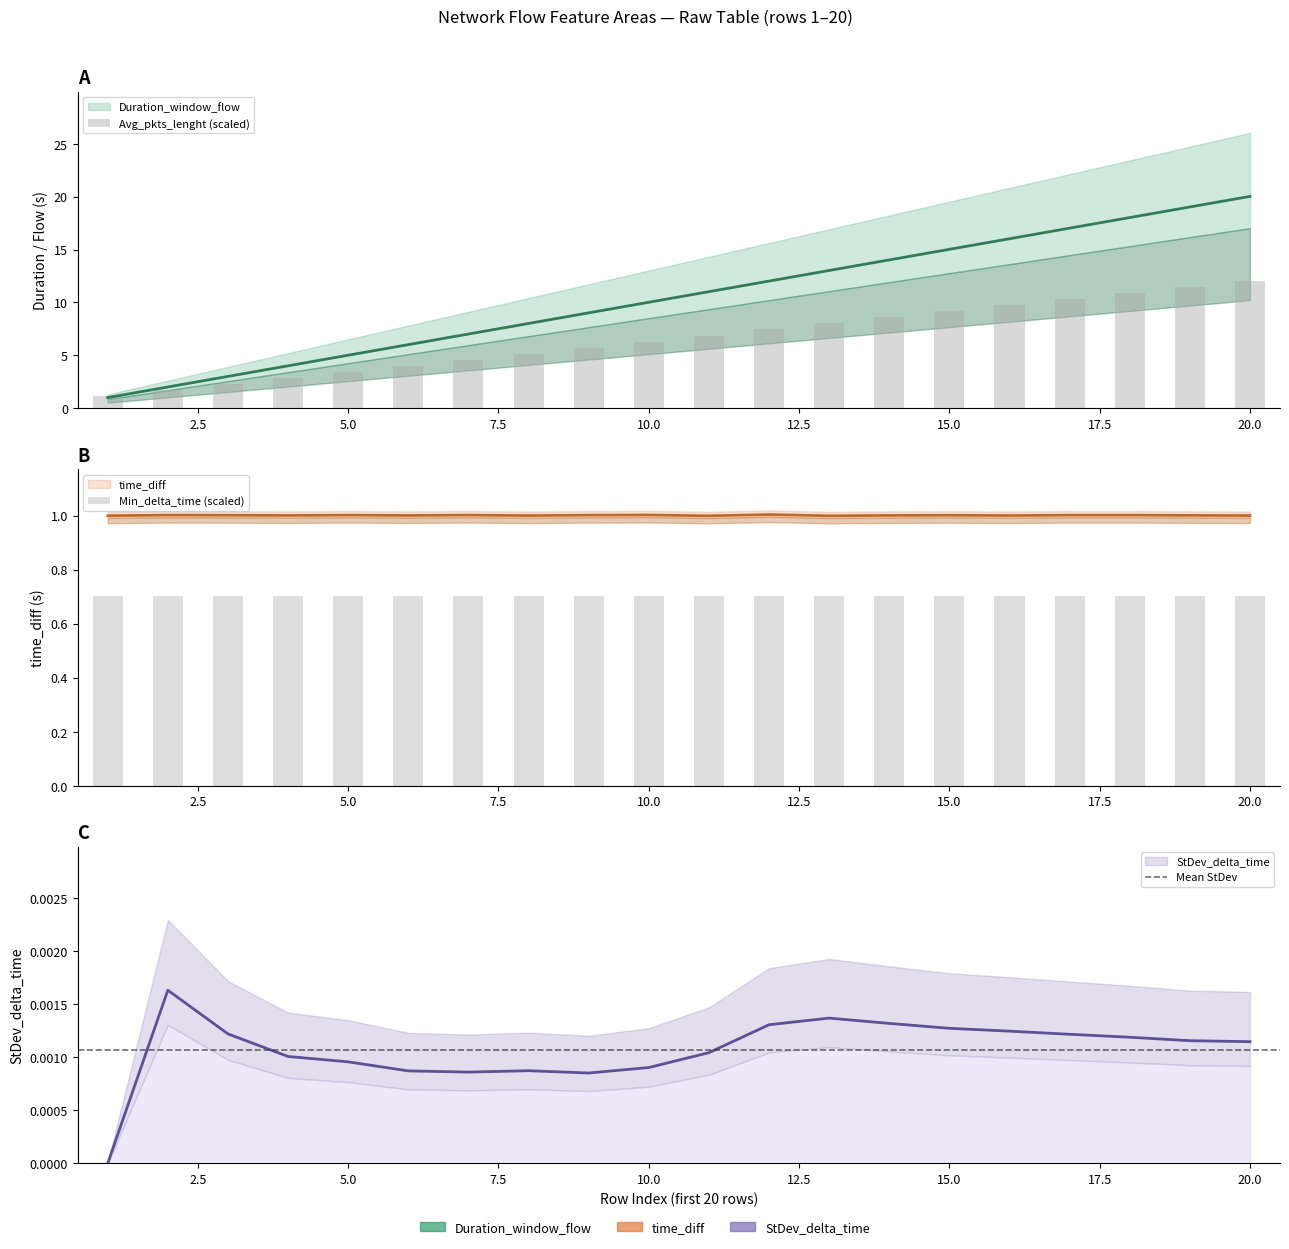

How many groups of bars are there?

20